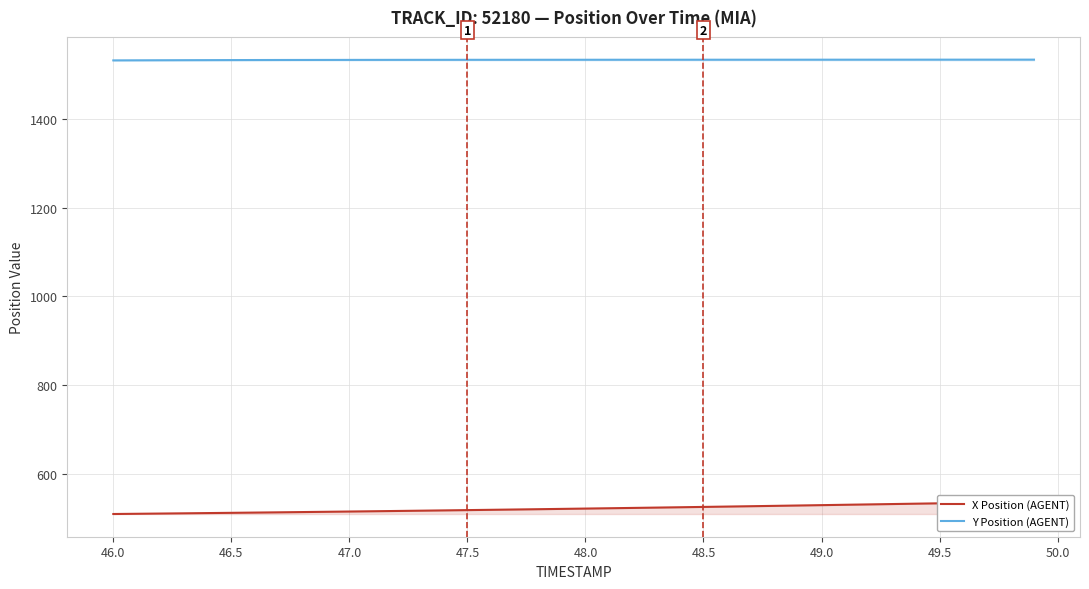

The Y Position (AGENT) series shows 1534.0 at 49.0. True or false?

True